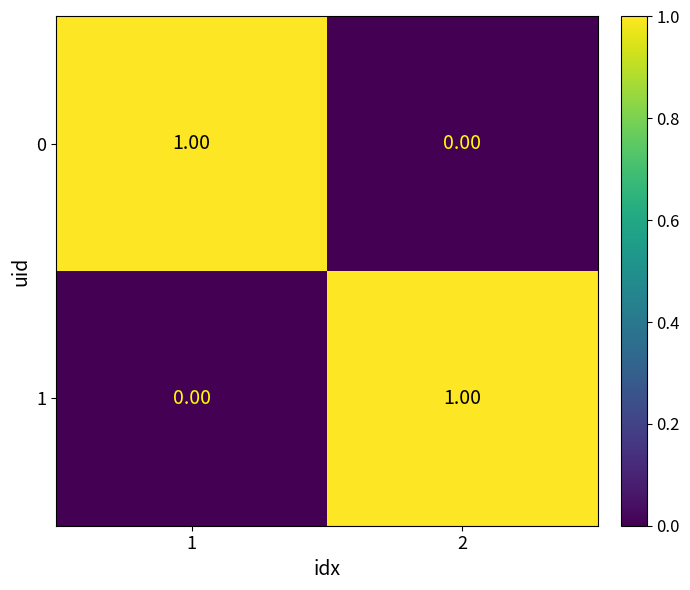

Is the value of 0 at 2 greater than the value of 1 at 2?

No